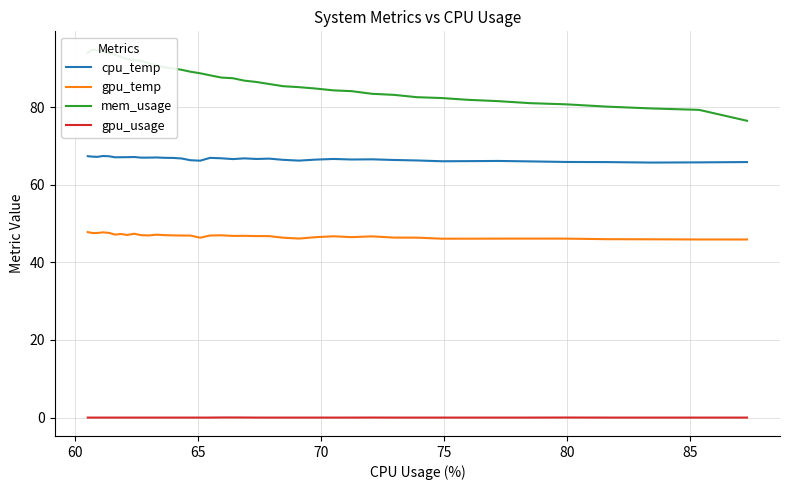

What is the highest value of the gpu_temp series?

47.8